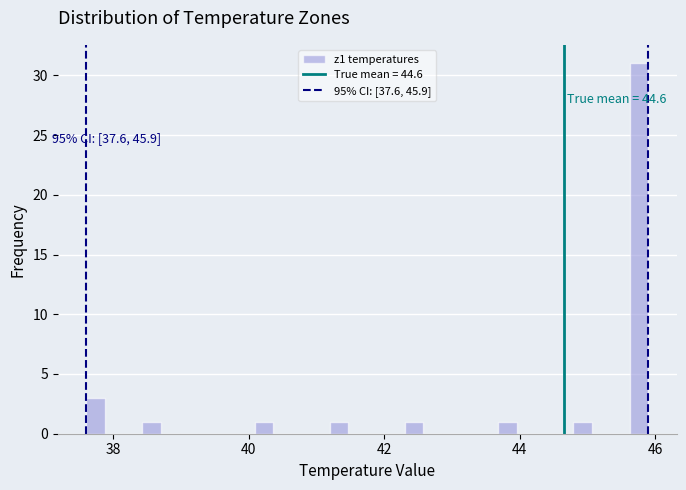

Around what value on the x-axis is the tallest bar? Give the approximate position of its centre, as read against the axis.

45.8